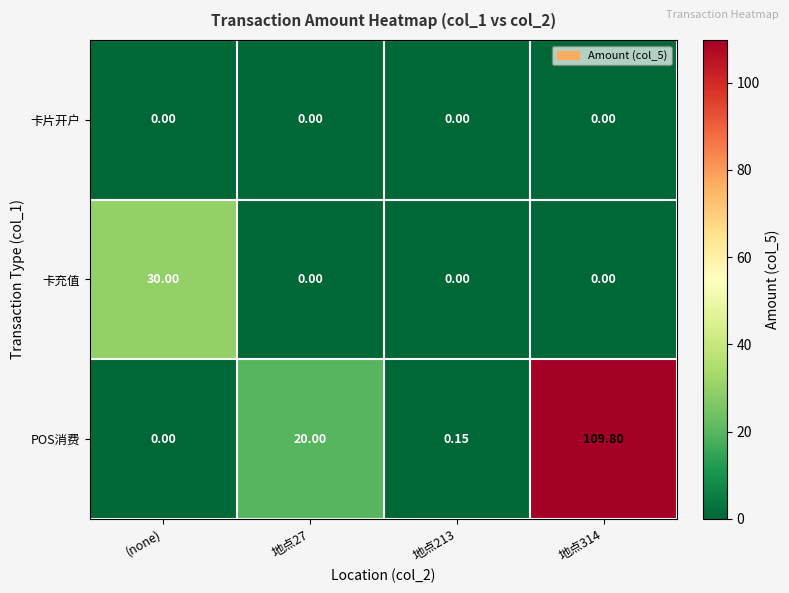

List the series in order of their peak value, highest first.

POS消费, 卡充值, 卡片开户